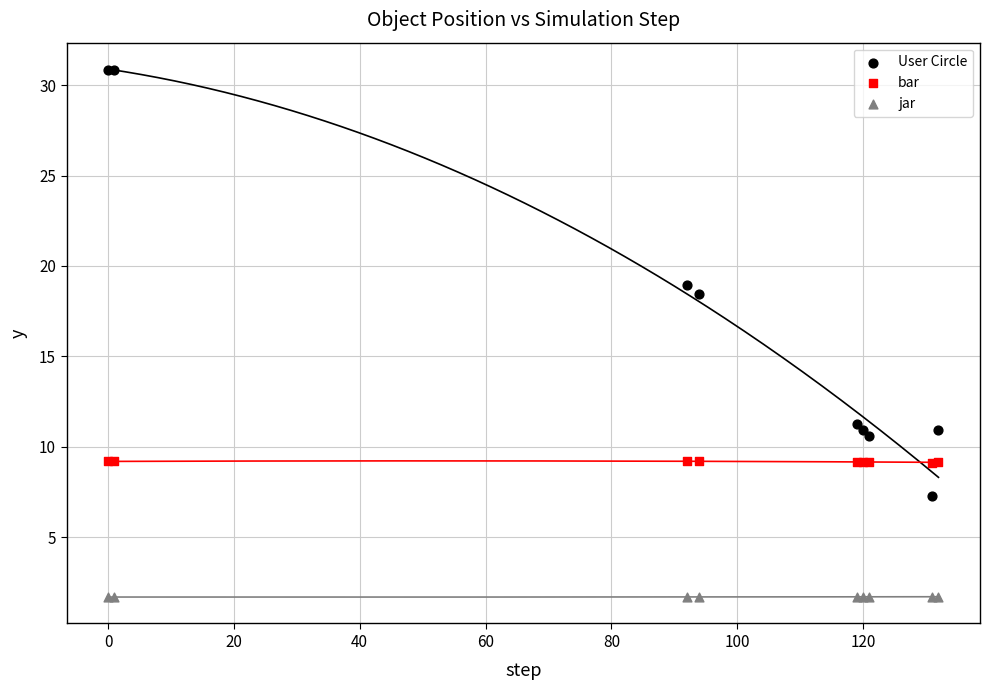

What is the X range (max minus min) for the scatter plot?

132.0